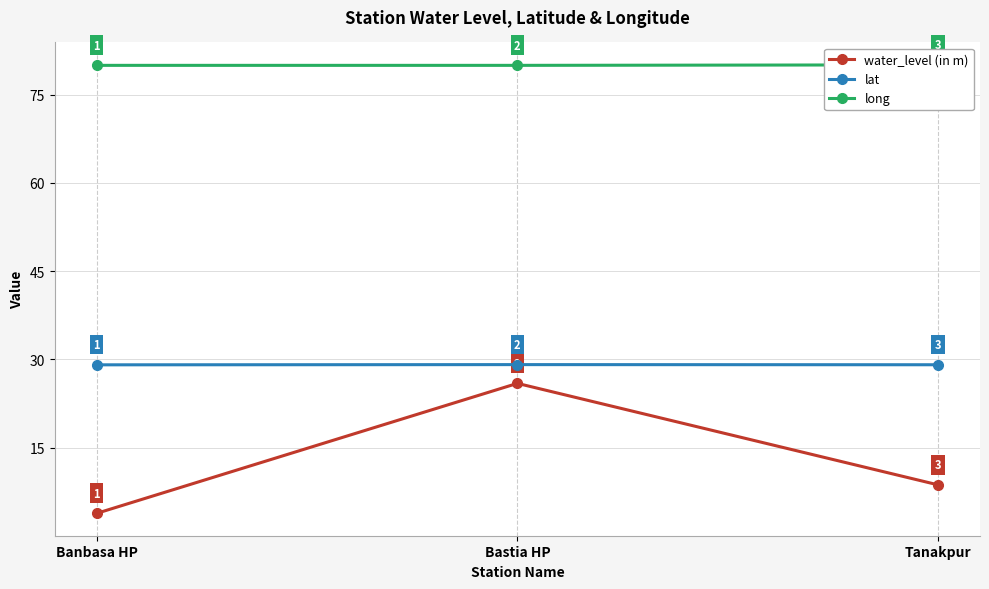

Reading left to right, extract all data points from this chart.

water_level (in m): 3.8	25.9	8.7
lat: 29.1	29.1	29.1
long: 80.0	80.0	80.1